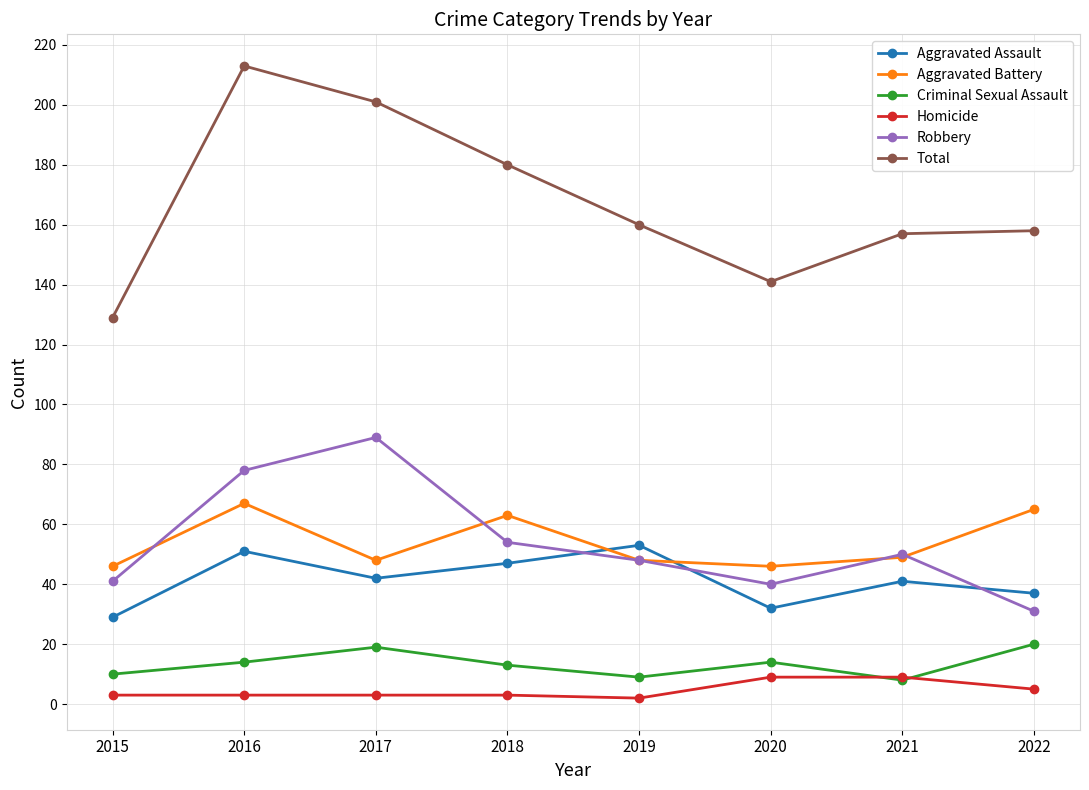

How many distinct data groups are displayed?

6